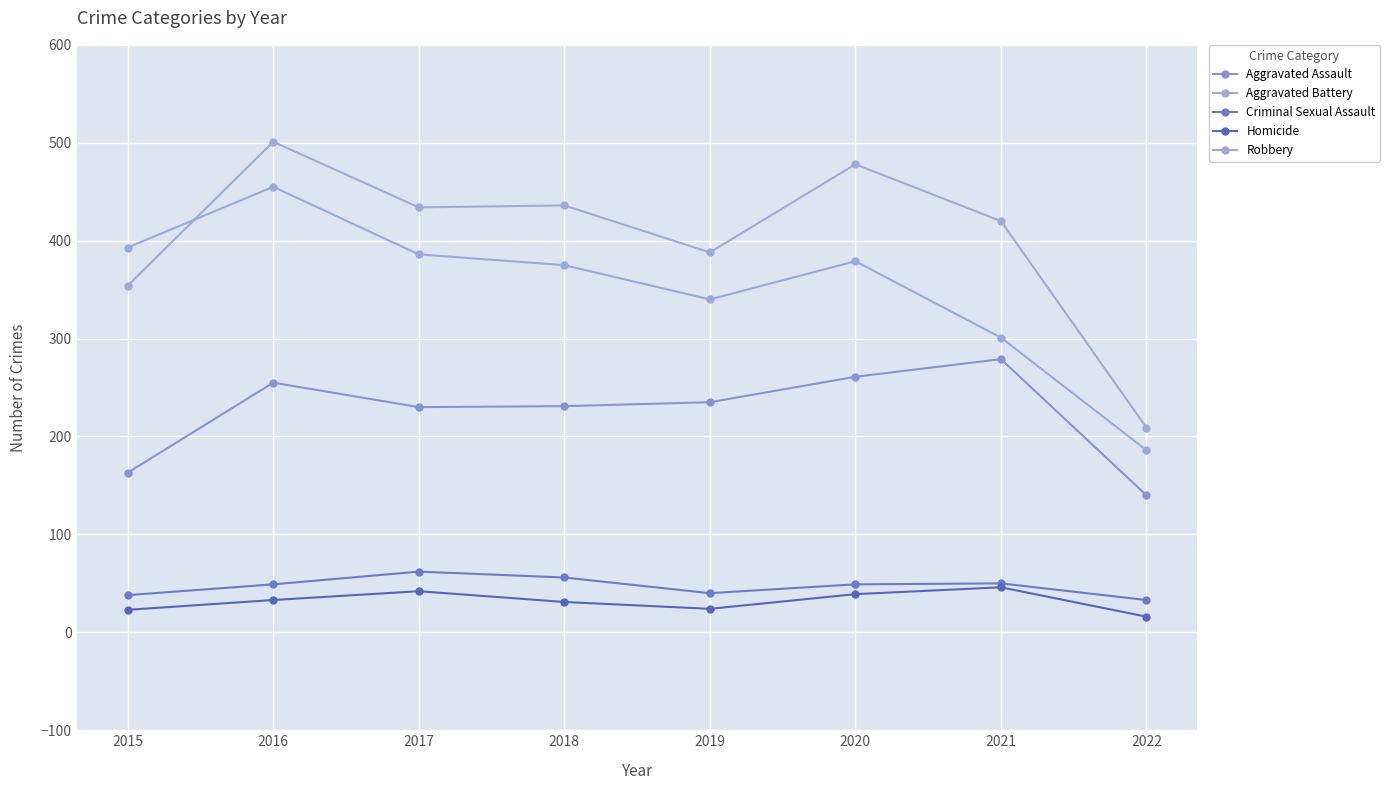

At 2015, list the series in order from largest to smallest.

Robbery, Aggravated Battery, Aggravated Assault, Criminal Sexual Assault, Homicide